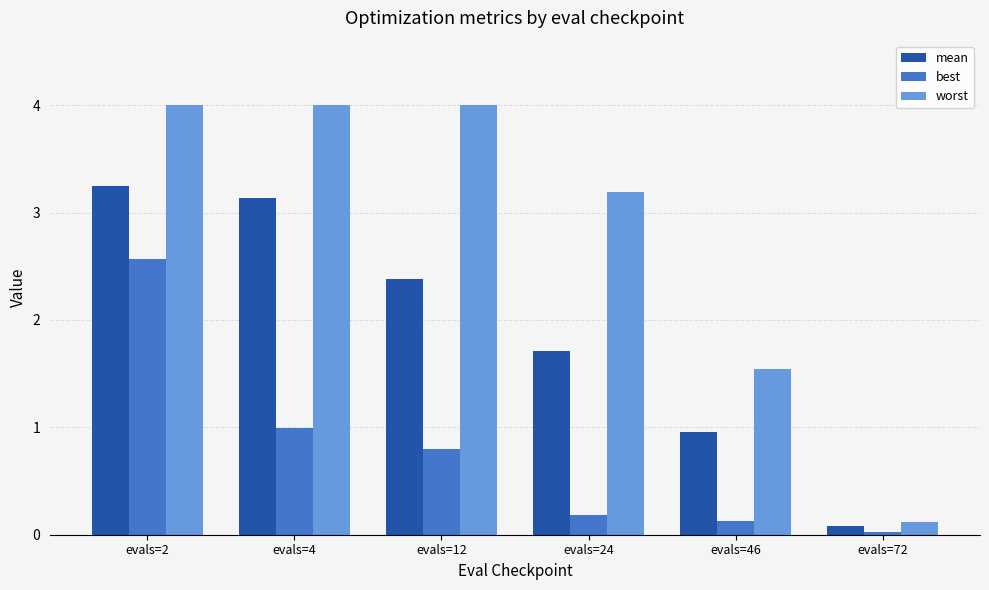

List the series in order of their overall mean, highest first.

worst, mean, best